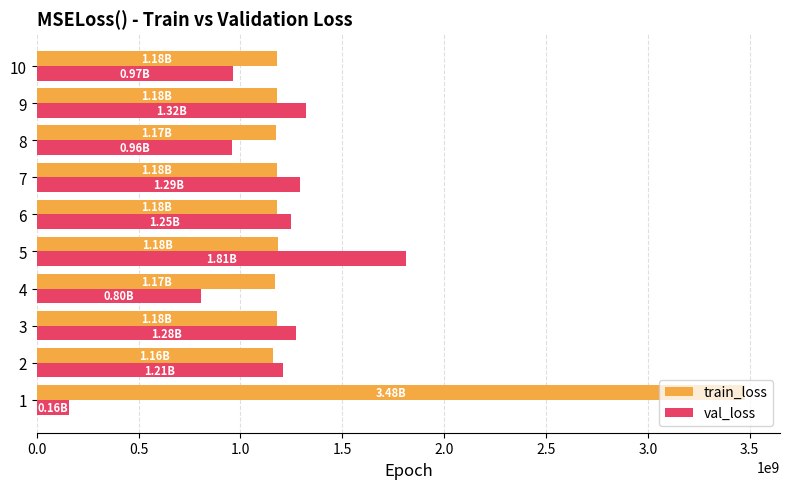

At 1, list the series in order from smallest to largest.

val_loss, train_loss